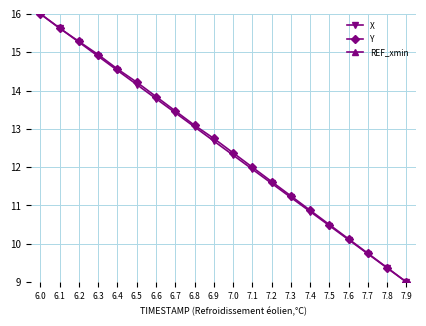

True or false: X has more than 0 points higher than both neighbors.

False